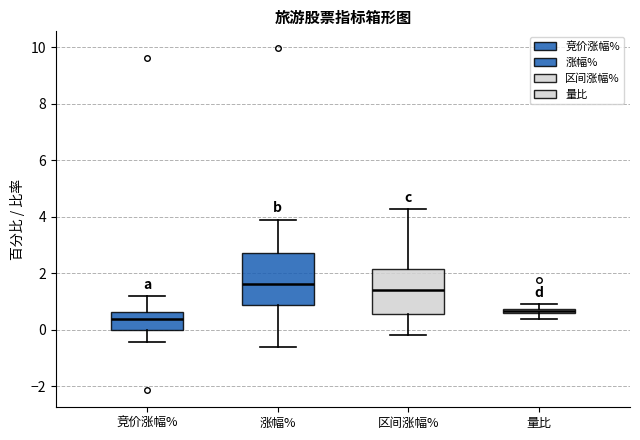

Which box's median line is the highest?

涨幅%